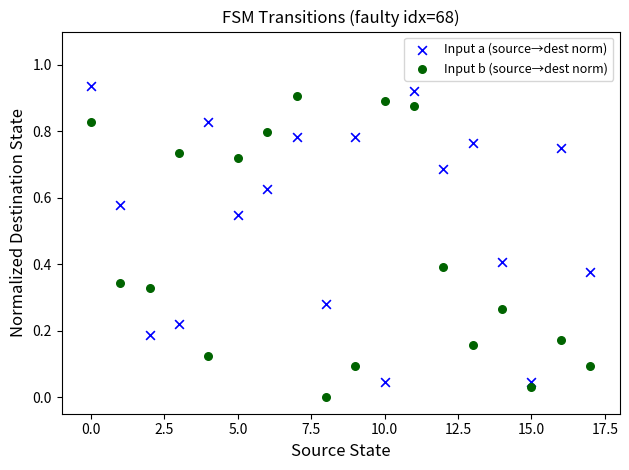

Which series contains the lowest Y value?

Input b (source→dest norm)